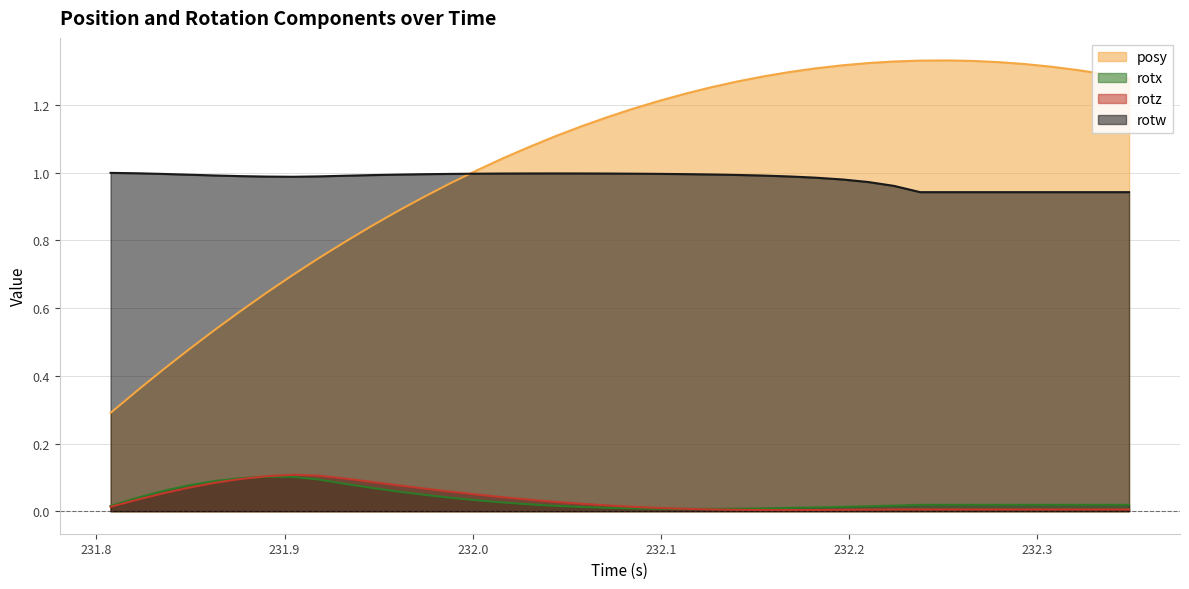

Which series has the widest spread of values?

posy